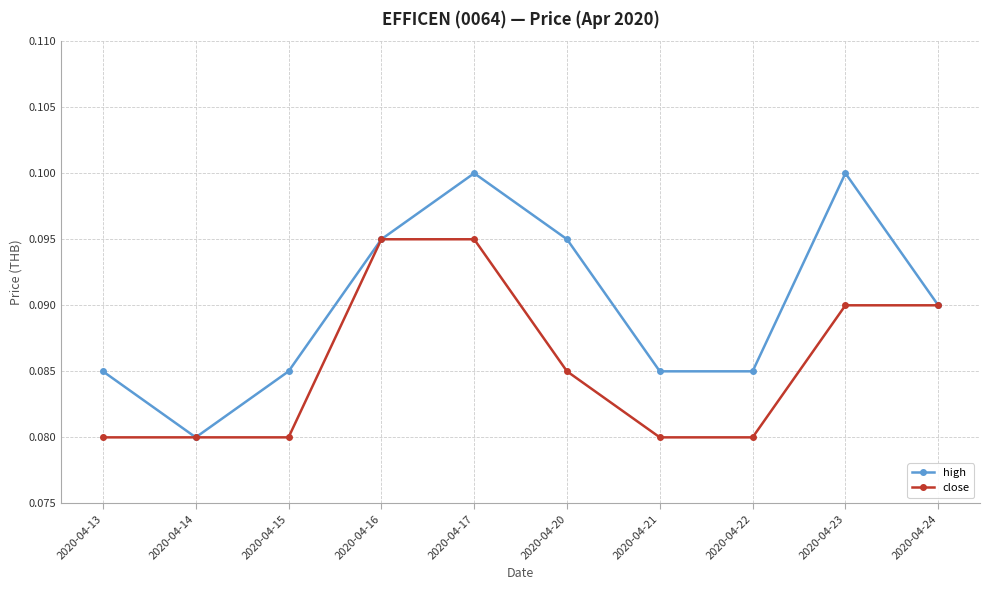

How many lines are shown in the chart?

2